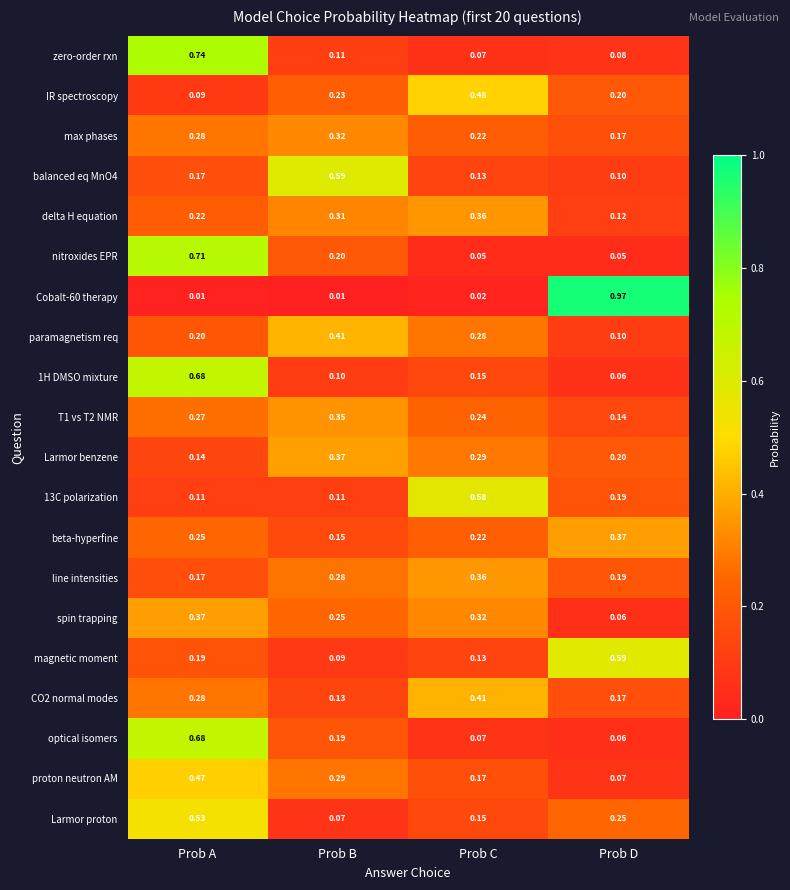

List the labels in order of zero-order rxn value, smallest first.

Prob C, Prob D, Prob B, Prob A